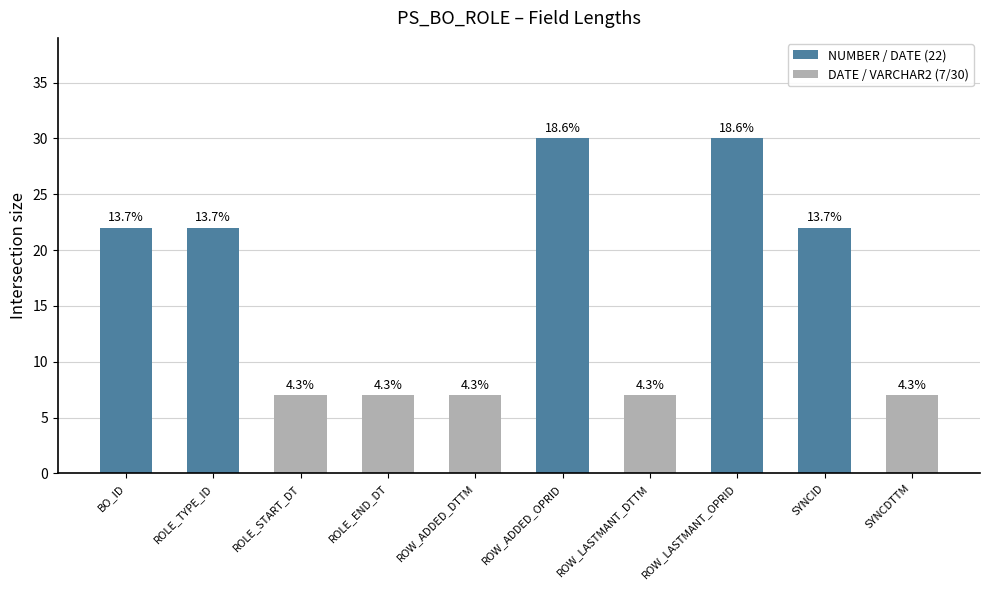

How many bars are there in total?

10